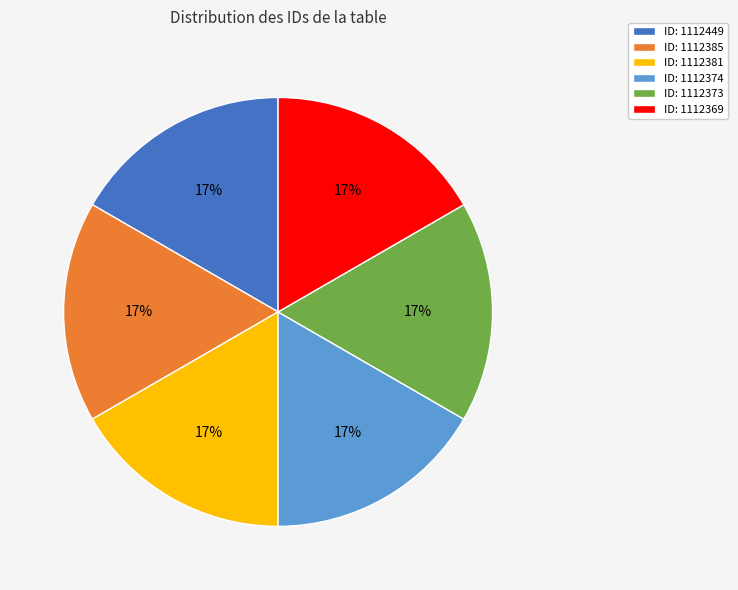

What is the ratio of the value at ID: 1112373 to the value at ID: 1112385?

1.0